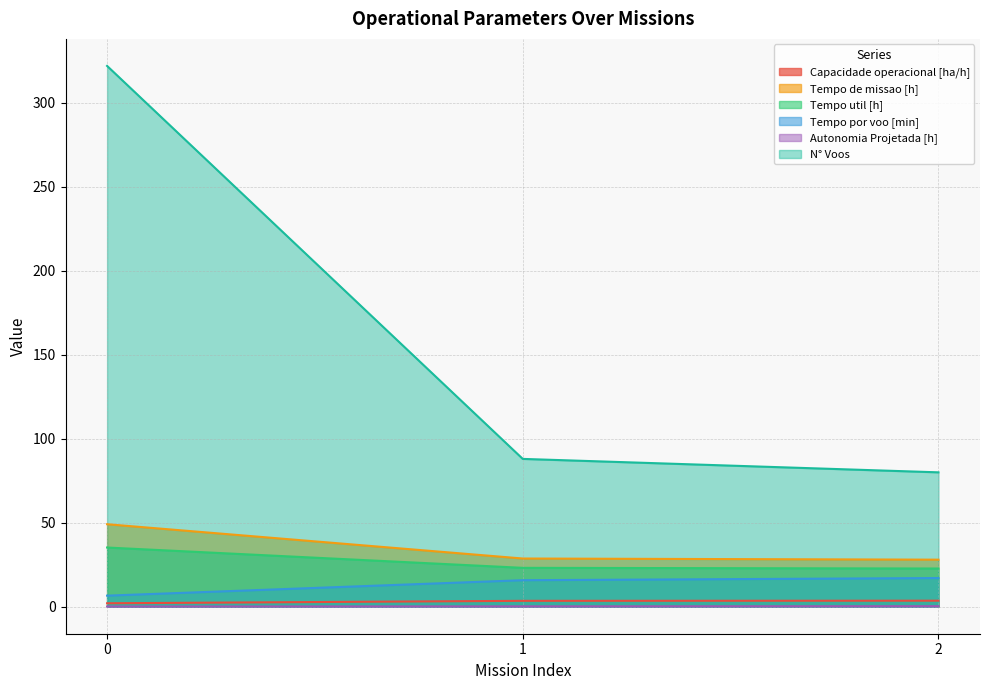

Rank the series by their maximum value, from lowest to highest.

Autonomia Projetada [h], Capacidade operacional [ha/h], Tempo por voo [min], Tempo util [h], Tempo de missao [h], N° Voos